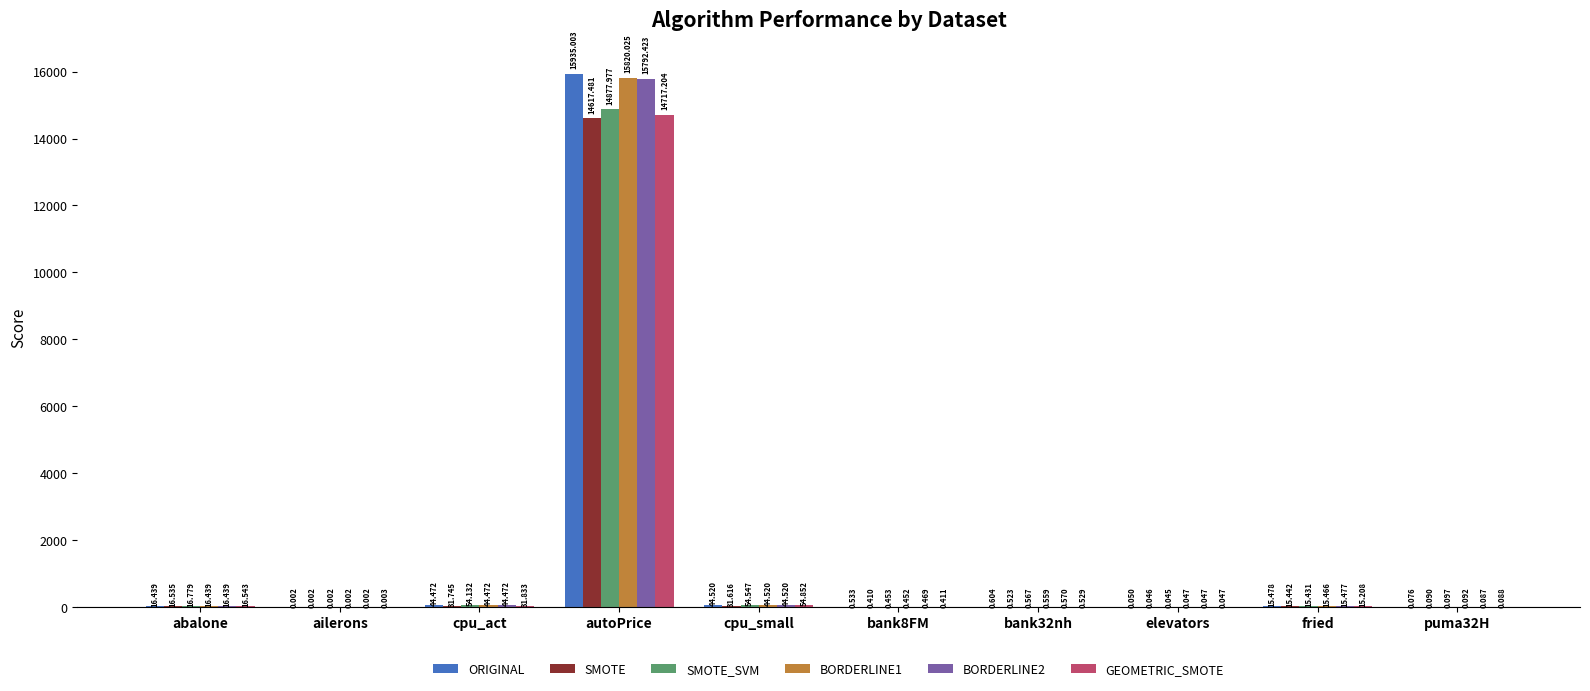

At which label does BORDERLINE2 first exceed 15?

abalone